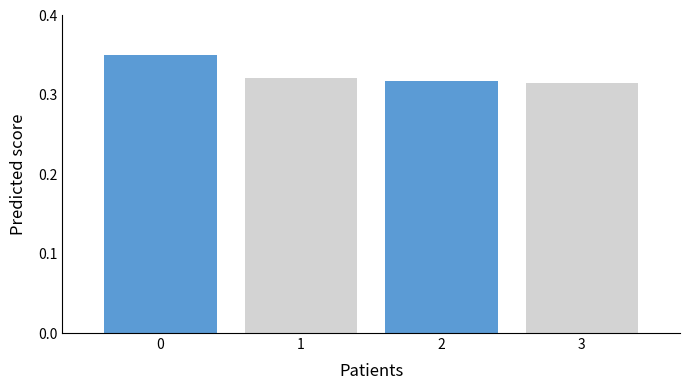

How many groups of bars are there?

2